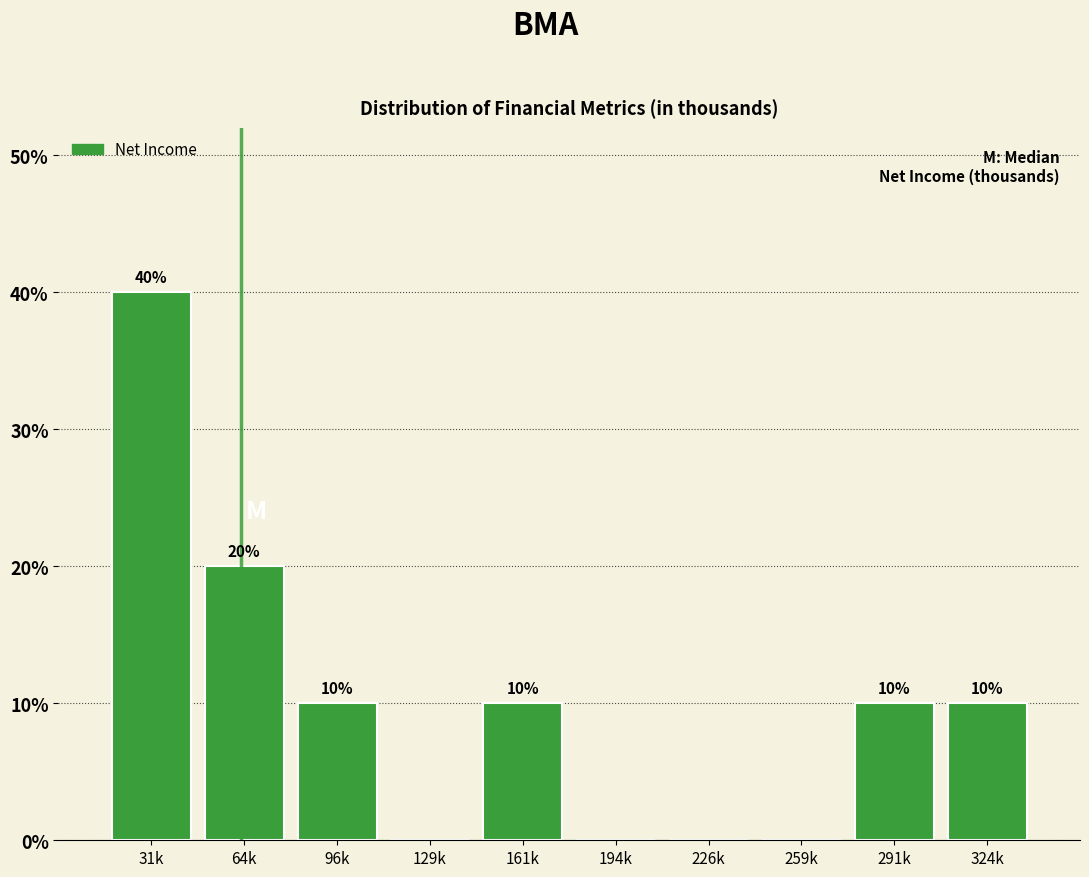

Reading left to right, transcribe all the data shown in this chart.

31k=40	64k=20	96k=10	129k=0	161k=10	194k=0	226k=0	259k=0	291k=10	324k=10